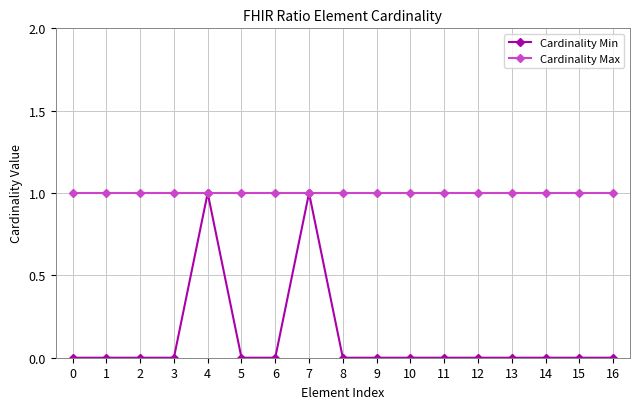

Rank the series at 10 from highest to lowest value.

Cardinality Max, Cardinality Min